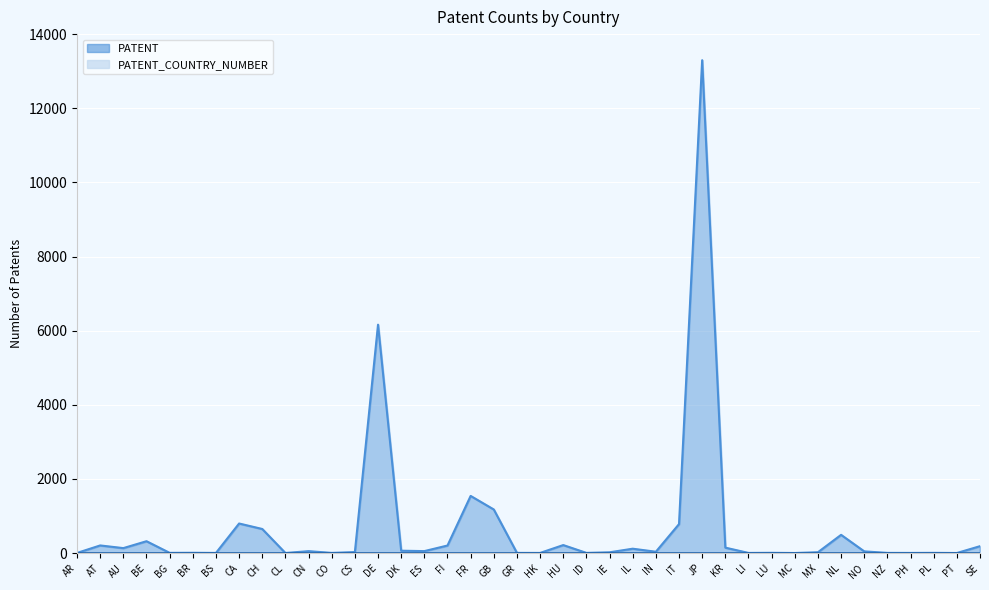

How many data points are less than 45?

20